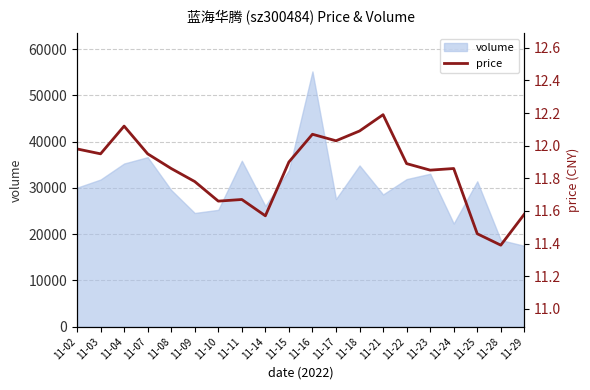

Which has a higher value, 11-04 or 11-09?

11-04